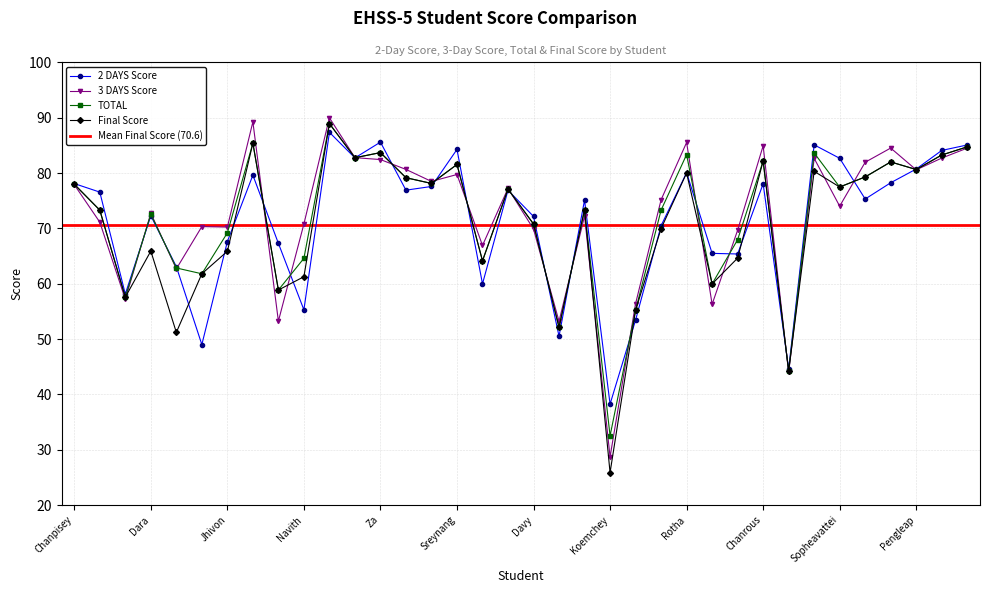

Reading right to left, list all the values displayed in this chart.

2 DAYS Score: Sovanney=85.1	Ratana=84.1	Pengleap=80.7	Puthi=78.2	Sivhong=75.3	Sopheavattei=82.7	Sreychen=85.1	Tisa=44.6	Chanrous=78.1	Chihun=65.4	Konthea=65.5	Rotha=80.0	Kimlang=70.5	Vannakrach=53.4	Koemchey=38.2	Seryvathnak=75.1	Ue=50.5	Davy=72.2	Phanna=76.9	Sophanna=60.0	Sreynang=84.3	Liza=77.6	Sreyjing=76.9	Za=85.6	Sokoun=82.7	Vanny=87.3	Navith=55.3	Soknita=67.3	Phathya=79.6	Jhivon=67.6	Borom=49.0	Soben=63.1	Dara=72.3	Phanet=58.1	Theary=76.5	Chanpisey=78.1
3 DAYS Score: Sovanney=84.5	Ratana=82.7	Pengleap=80.6	Puthi=84.5	Sivhong=82.0	Sopheavattei=74.0	Sreychen=82.7	Tisa=44.0	Chanrous=84.9	Chihun=69.7	Konthea=56.3	Rotha=85.5	Kimlang=75.2	Vannakrach=56.4	Koemchey=28.7	Seryvathnak=72.2	Ue=53.2	Davy=69.9	Phanna=77.2	Sophanna=66.9	Sreynang=79.7	Liza=78.5	Sreyjing=80.7	Za=82.4	Sokoun=82.8	Vanny=90.0	Navith=70.8	Soknita=53.2	Phathya=89.2	Jhivon=70.2	Borom=70.3	Soben=62.7	Dara=72.7	Phanet=57.2	Theary=71.1	Chanpisey=77.9
TOTAL: Sovanney=84.7	Ratana=83.3	Pengleap=80.6	Puthi=82.0	Sivhong=79.3	Sopheavattei=77.5	Sreychen=83.6	Tisa=44.2	Chanrous=82.2	Chihun=68.0	Konthea=60.0	Rotha=83.3	Kimlang=73.3	Vannakrach=55.2	Koemchey=32.5	Seryvathnak=73.4	Ue=52.1	Davy=70.8	Phanna=77.1	Sophanna=64.1	Sreynang=81.5	Liza=78.1	Sreyjing=79.2	Za=83.7	Sokoun=82.8	Vanny=88.9	Navith=64.6	Soknita=58.9	Phathya=85.4	Jhivon=69.2	Borom=61.8	Soben=62.8	Dara=72.5	Phanet=57.6	Theary=73.3	Chanpisey=78.0
Final Score: Sovanney=84.7	Ratana=83.3	Pengleap=80.6	Puthi=82.0	Sivhong=79.3	Sopheavattei=77.5	Sreychen=80.3	Tisa=44.2	Chanrous=82.2	Chihun=64.6	Konthea=60.0	Rotha=80.0	Kimlang=70.0	Vannakrach=55.2	Koemchey=25.9	Seryvathnak=73.4	Ue=52.1	Davy=70.8	Phanna=77.1	Sophanna=64.1	Sreynang=81.5	Liza=78.1	Sreyjing=79.2	Za=83.7	Sokoun=82.8	Vanny=88.9	Navith=61.3	Soknita=58.9	Phathya=85.4	Jhivon=65.9	Borom=61.8	Soben=51.2	Dara=65.9	Phanet=57.6	Theary=73.3	Chanpisey=78.0